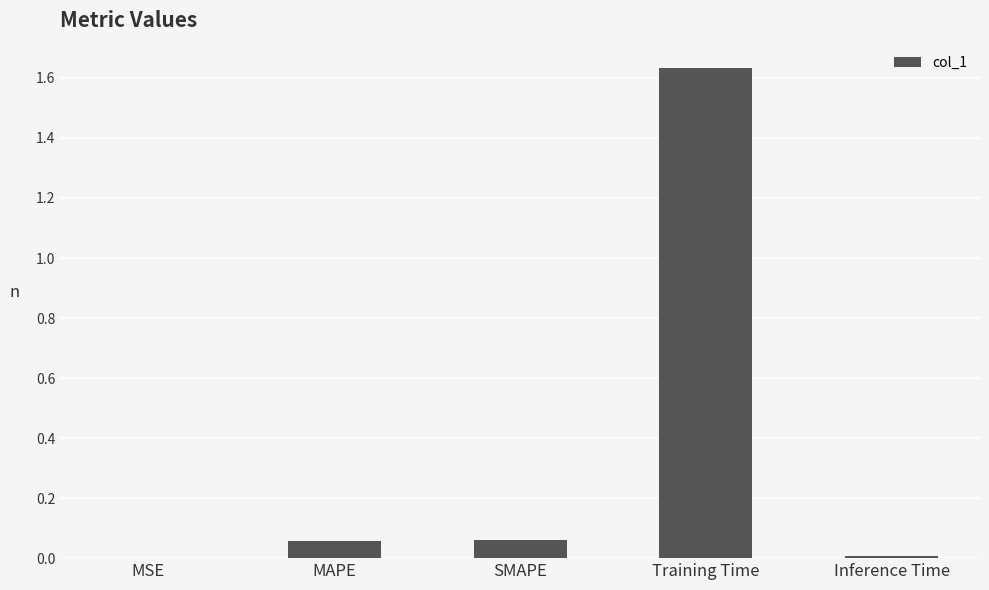

Is it true that the value at Training Time is 2.9?

False